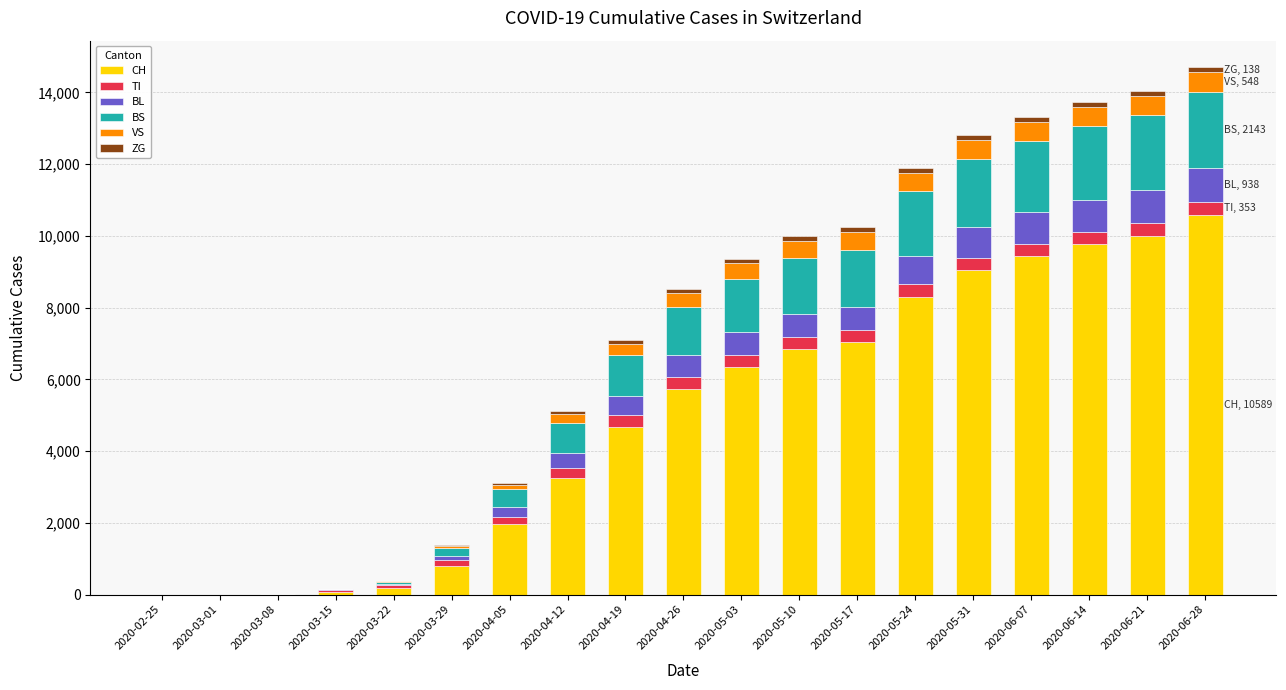

How many series are shown in this chart?

6